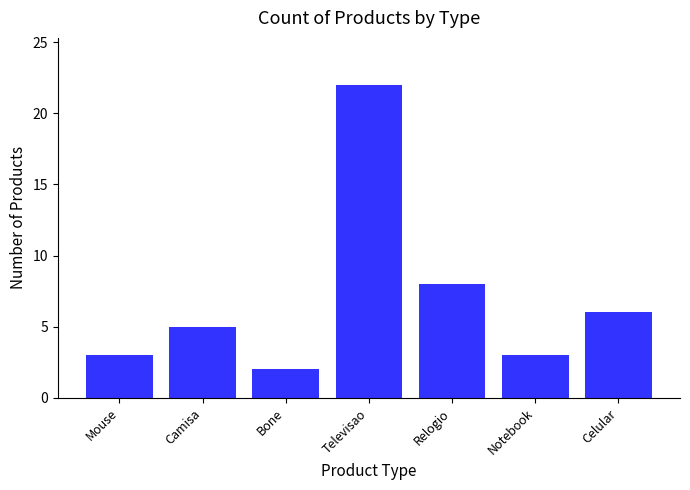

What is the change in value from Bone to Celular?

+4